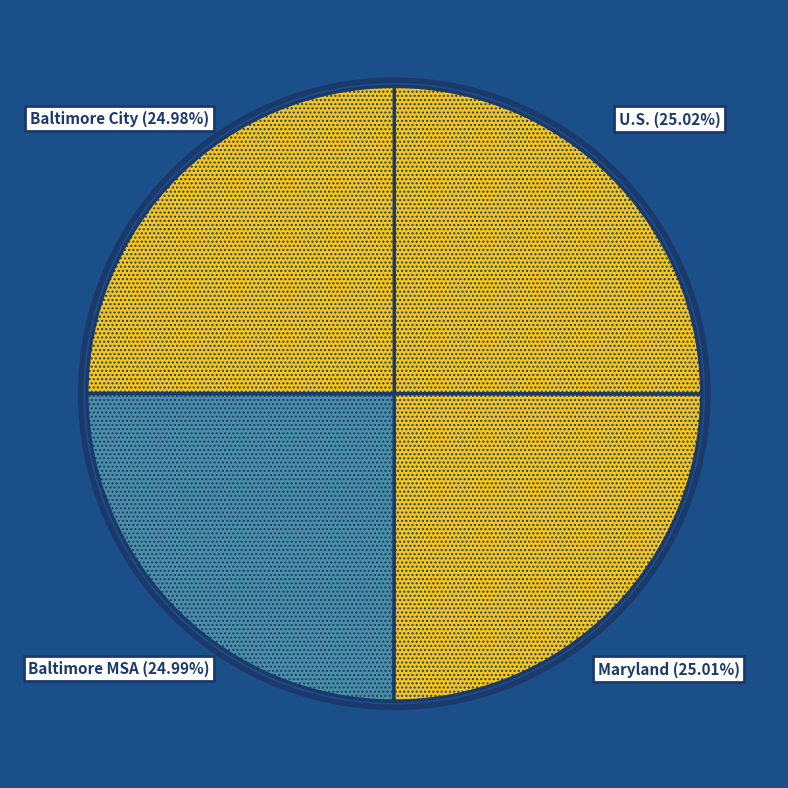

To the nearest percent, what is the combined percentage of Baltimore MSA and U.S.?

50%